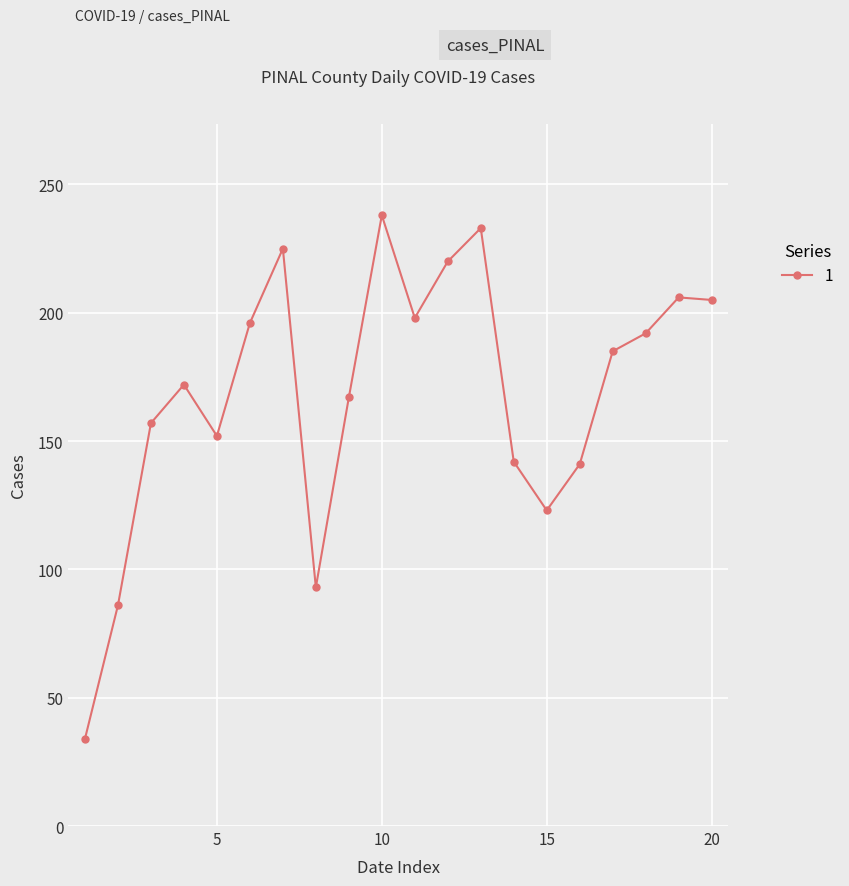

How many lines are shown in the chart?

1